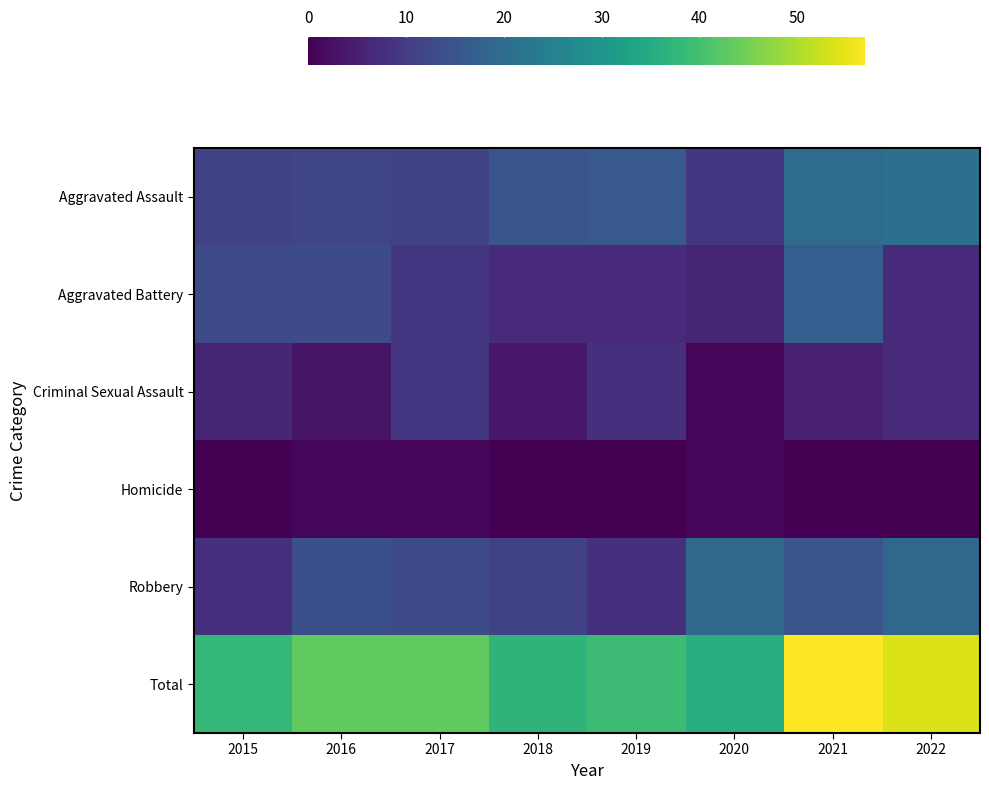

Count the number of data series in this chart.

6